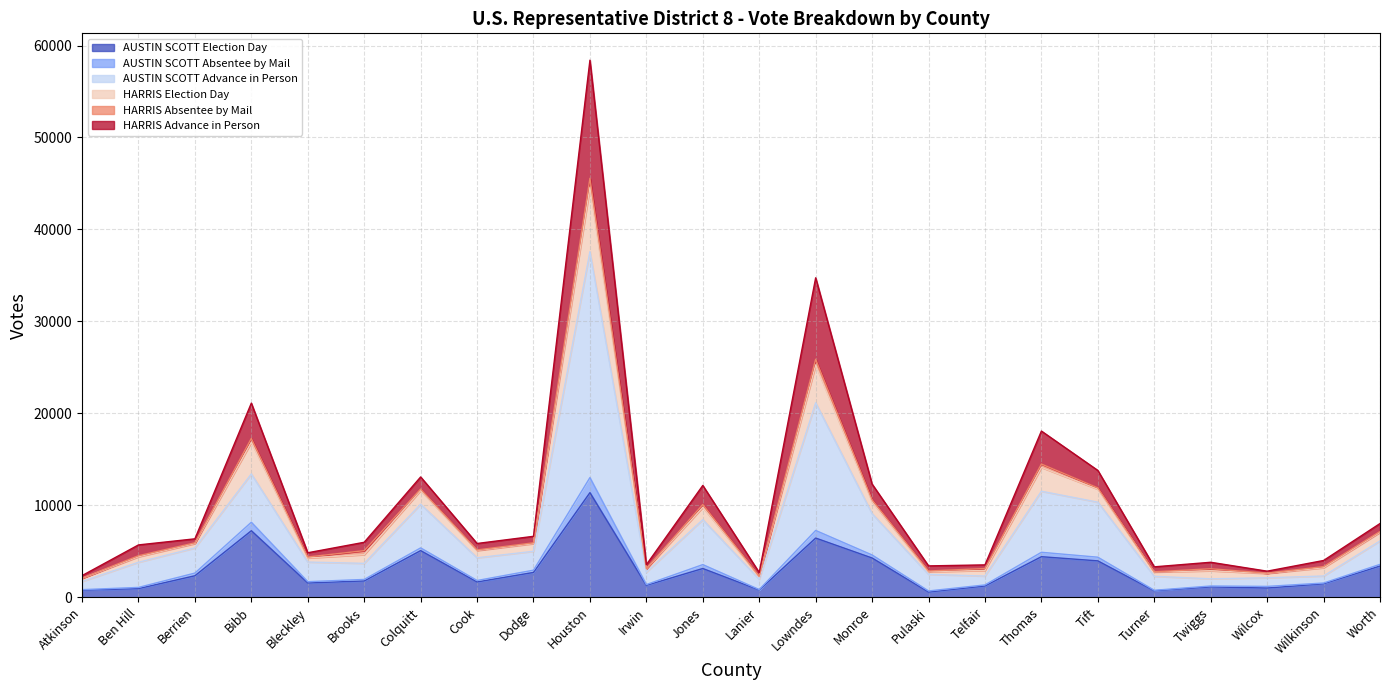

At which category is the sum across all series the highest?

Houston